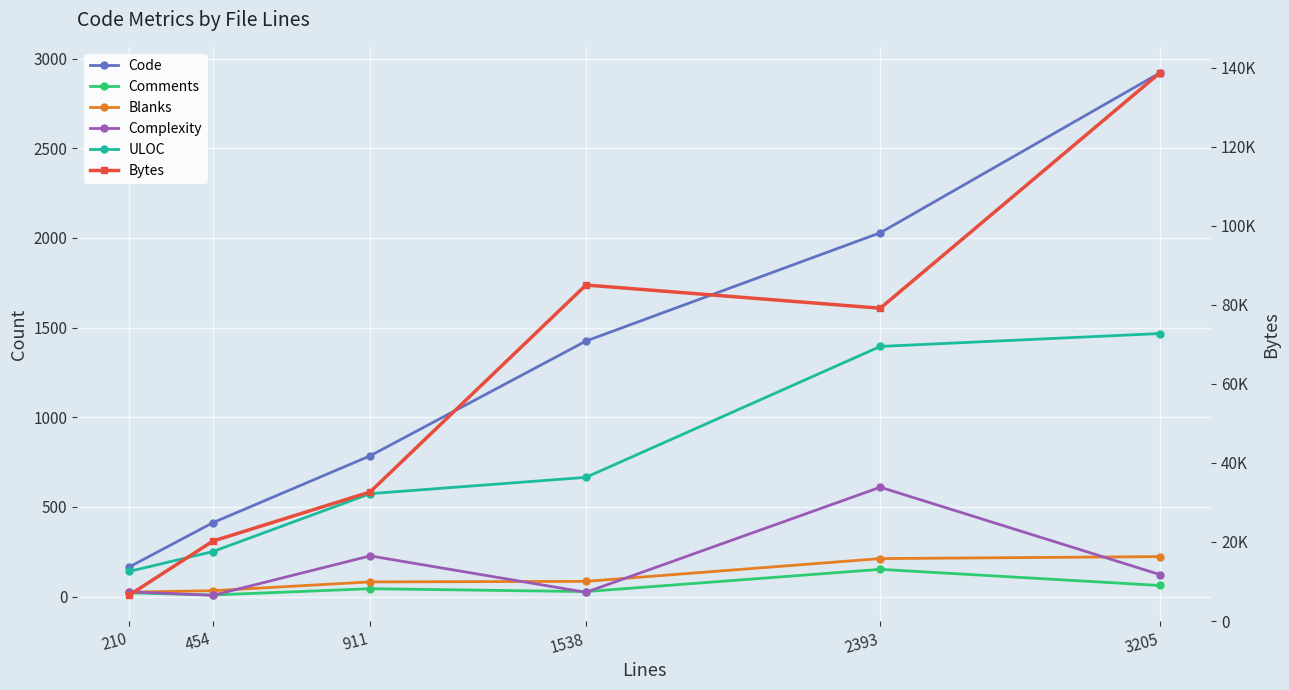

In Bytes, how many points are higher than both neighbors (excluding endpoints)?

1